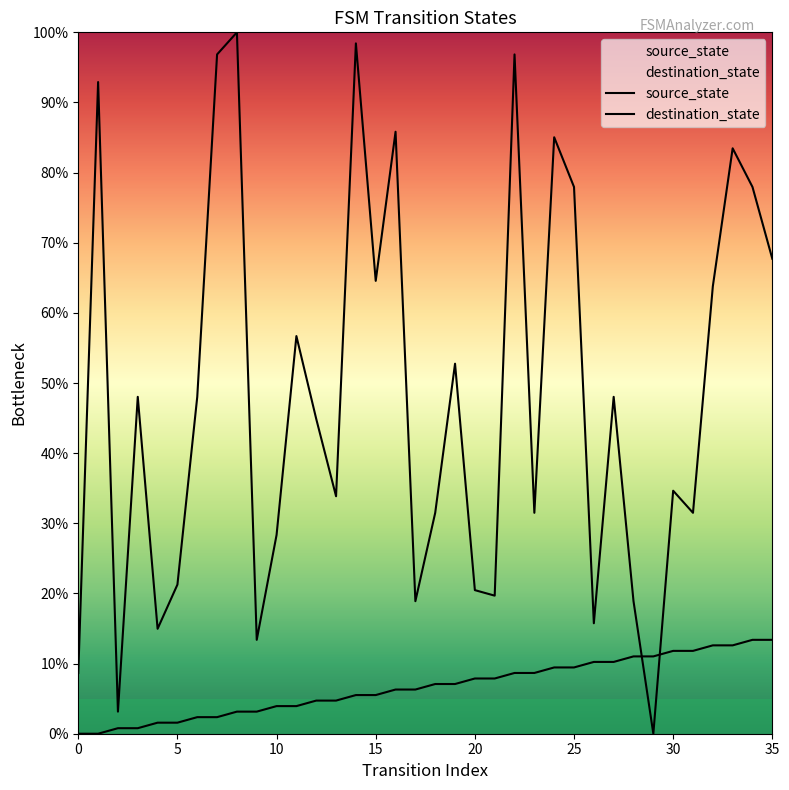

Which has a higher value, 15 or 20?

20